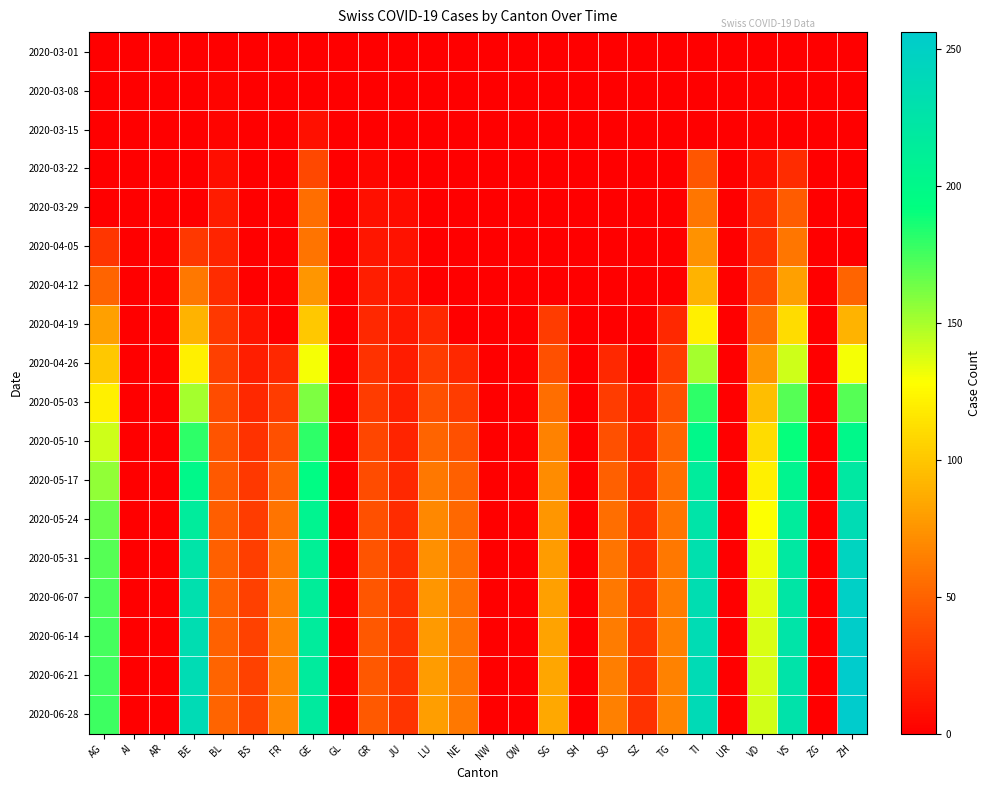

Rank the series by their maximum value, from lowest to highest.

2020-03-01, 2020-03-08, 2020-03-15, 2020-03-22, 2020-03-29, 2020-04-05, 2020-04-12, 2020-04-19, 2020-04-26, 2020-05-03, 2020-05-10, 2020-05-17, 2020-05-24, 2020-05-31, 2020-06-07, 2020-06-14, 2020-06-21, 2020-06-28